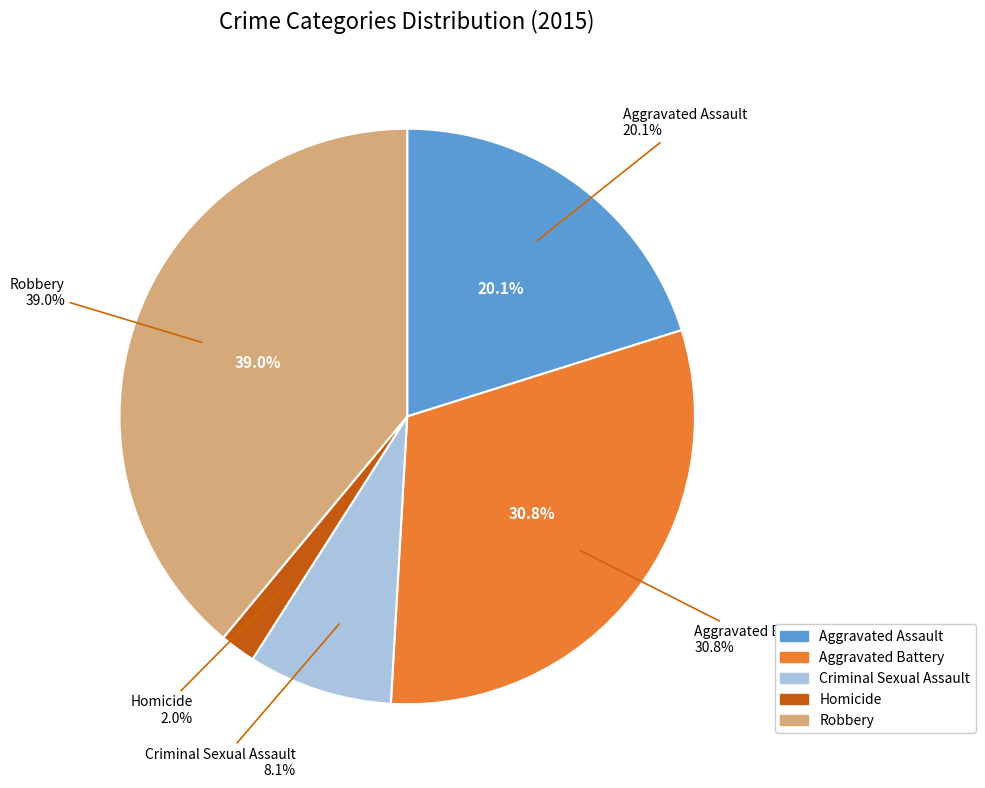

Rank the categories by value from lowest to highest.

Homicide, Criminal Sexual Assault, Aggravated Assault, Aggravated Battery, Robbery